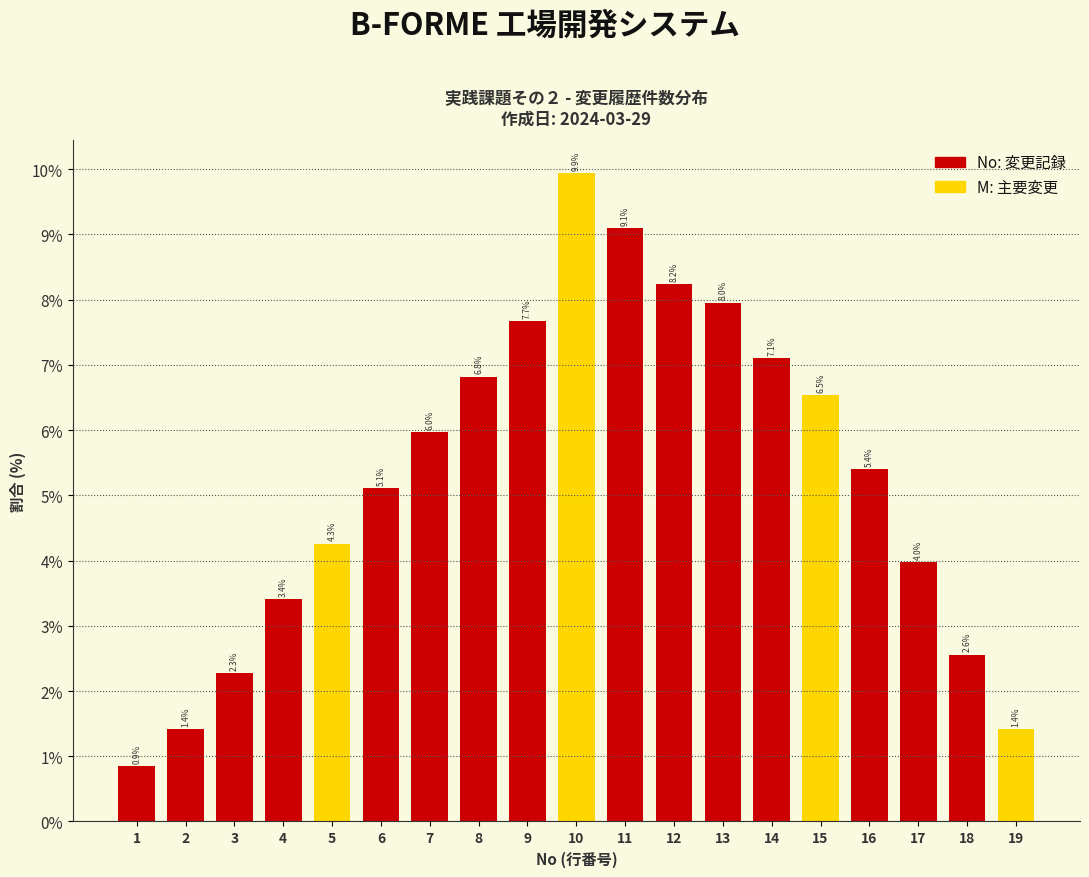

Reading right to left, list all the values displayed in this chart.

1.4	2.6	4.0	5.4	6.5	7.1	8.0	8.2	9.1	9.9	7.7	6.8	6.0	5.1	4.3	3.4	2.3	1.4	0.9